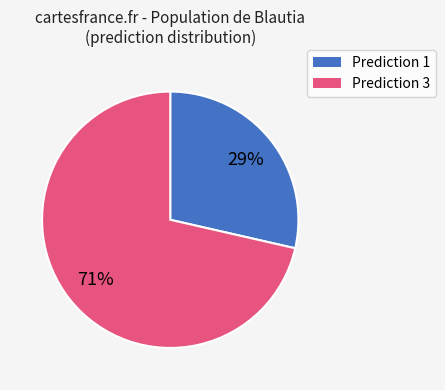

Is there a majority slice in this chart?

Yes